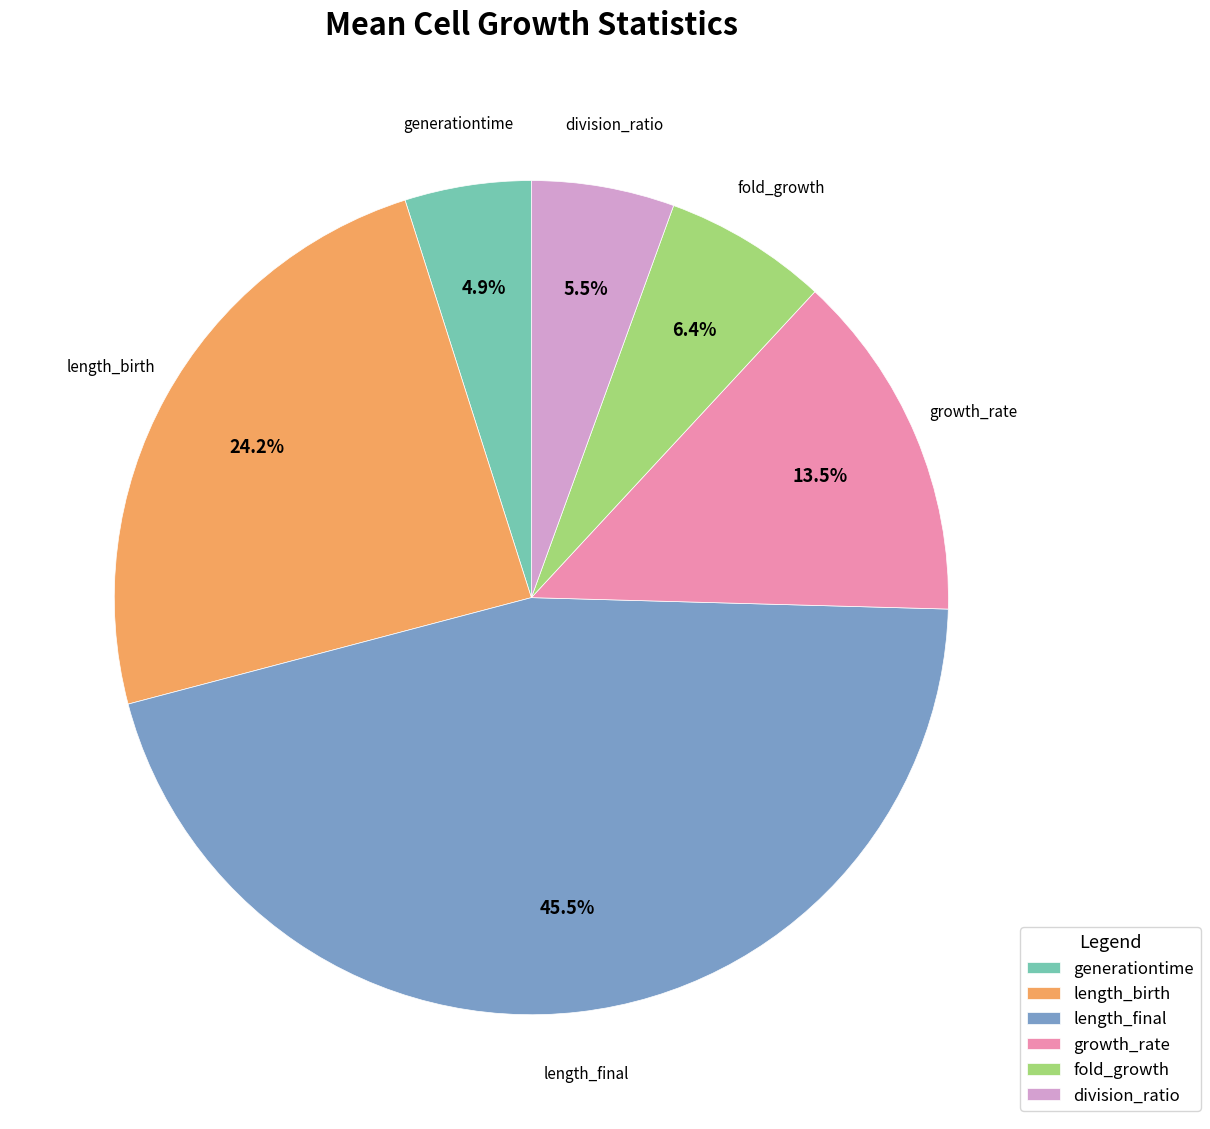

Which category has the biggest portion of the pie?

length_final